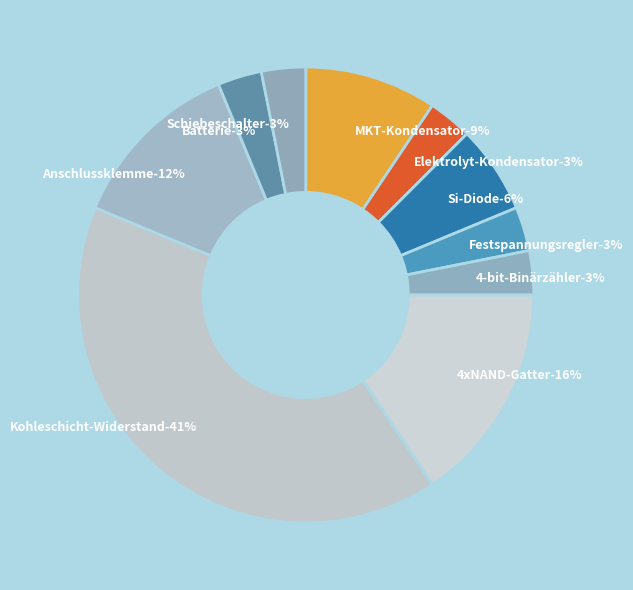

How many segments does this pie chart have?

10